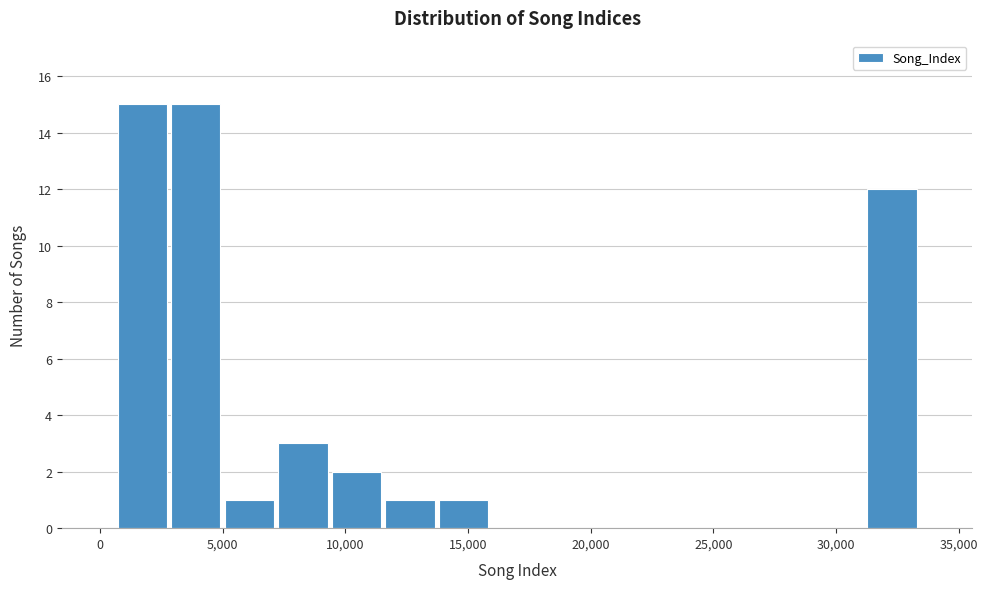

Reading left to right, transcribe this chart: for each bar, give the range it covers on the x-axis and its height. Neither the bar edges nor the heights are printed on the chart, so give them approximately, as read against the axes.

500 to 3000: 15
3000 to 5000: 15
5000 to 7000: 1
7000 to 9500: 3
9500 to 11500: 2
11500 to 13500: 1
13500 to 16000: 1
16000 to 18000: 0
18000 to 20500: 0
20500 to 22500: 0
22500 to 24500: 0
24500 to 27000: 0
27000 to 29000: 0
29000 to 31000: 0
31000 to 33500: 12